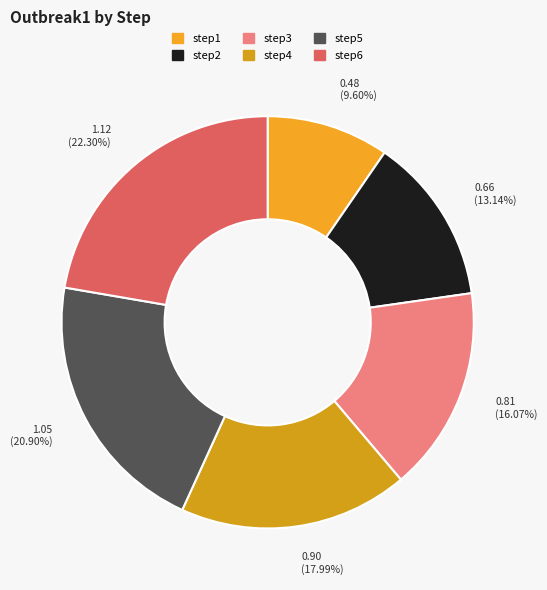

True or false: step6 accounts for 34% of the total.

False